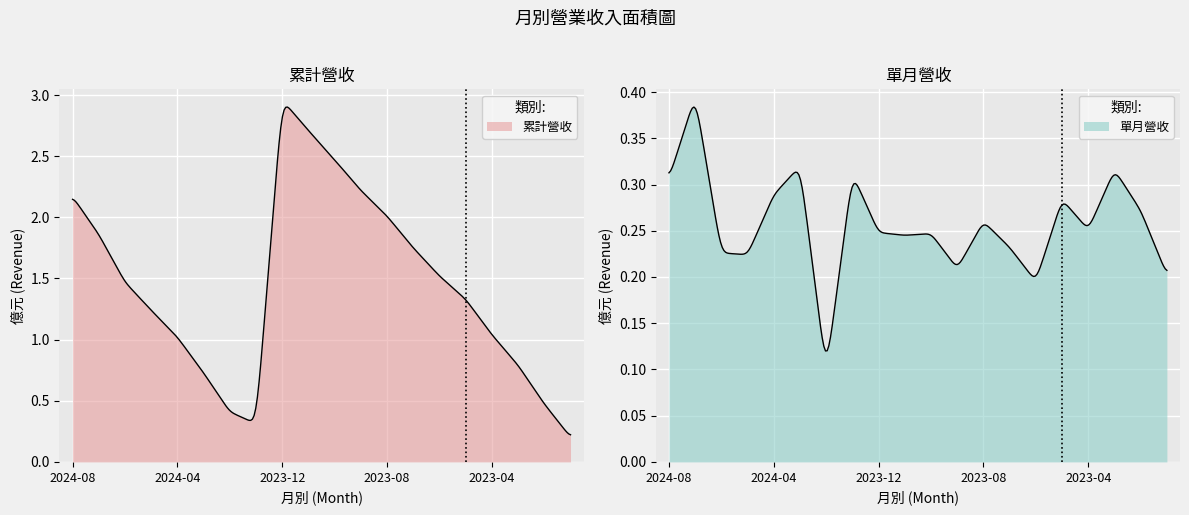

True or false: 累計營收 has more than 0 interior local peaks.

True